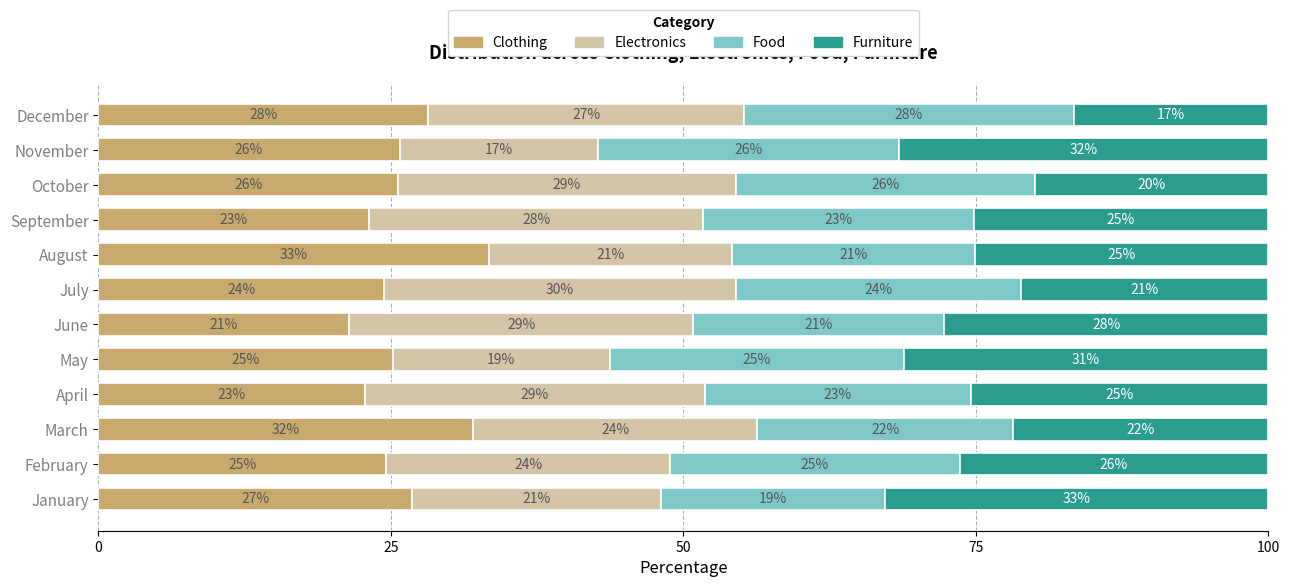

What are all the series names shown in the legend?

Clothing, Electronics, Food, Furniture